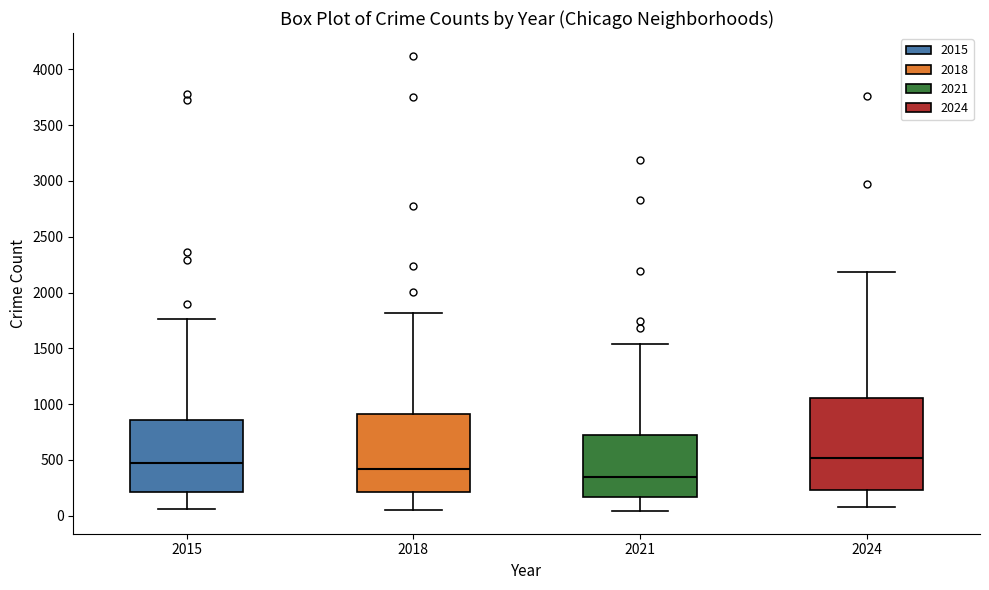

Which box has the lowest median line?

2021